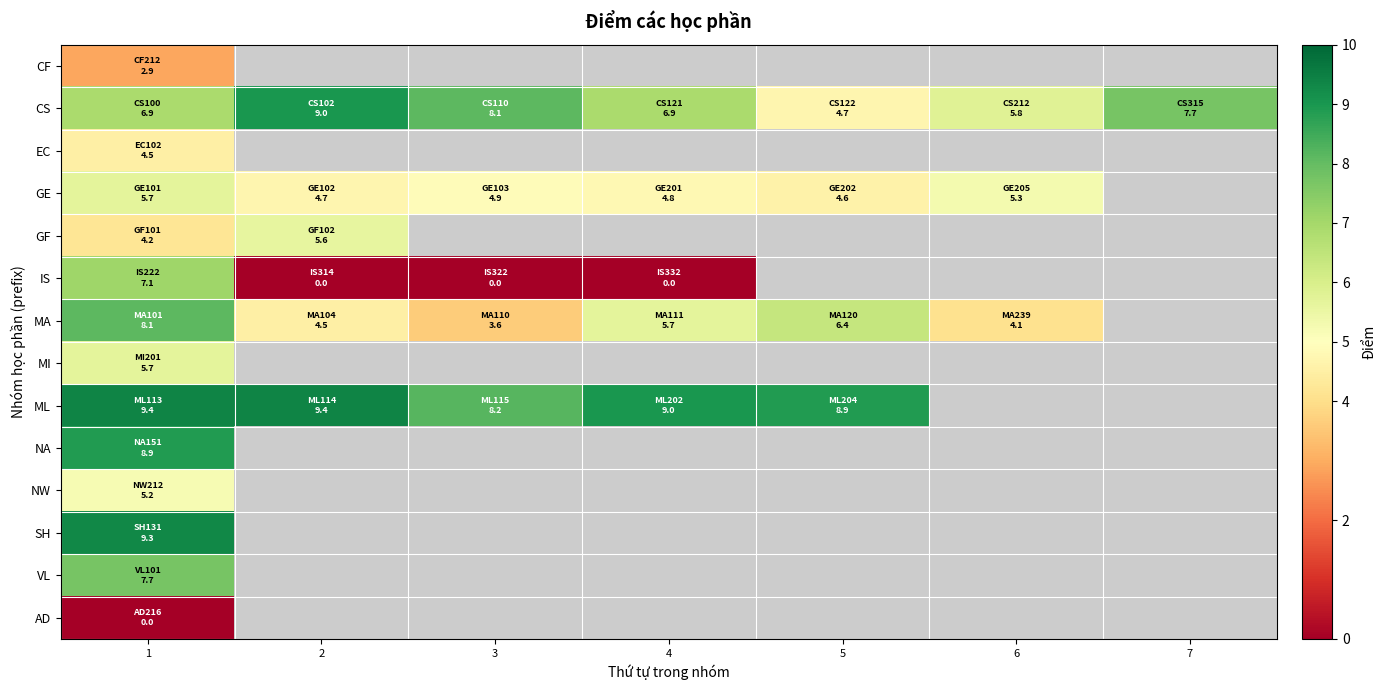

What is the maximum value shown in the chart?

9.4